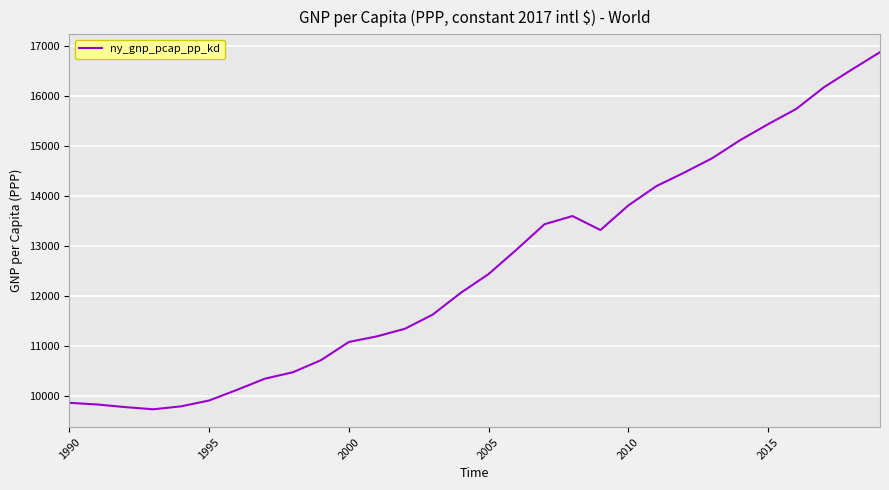

What is the smallest value displayed?

9724.5